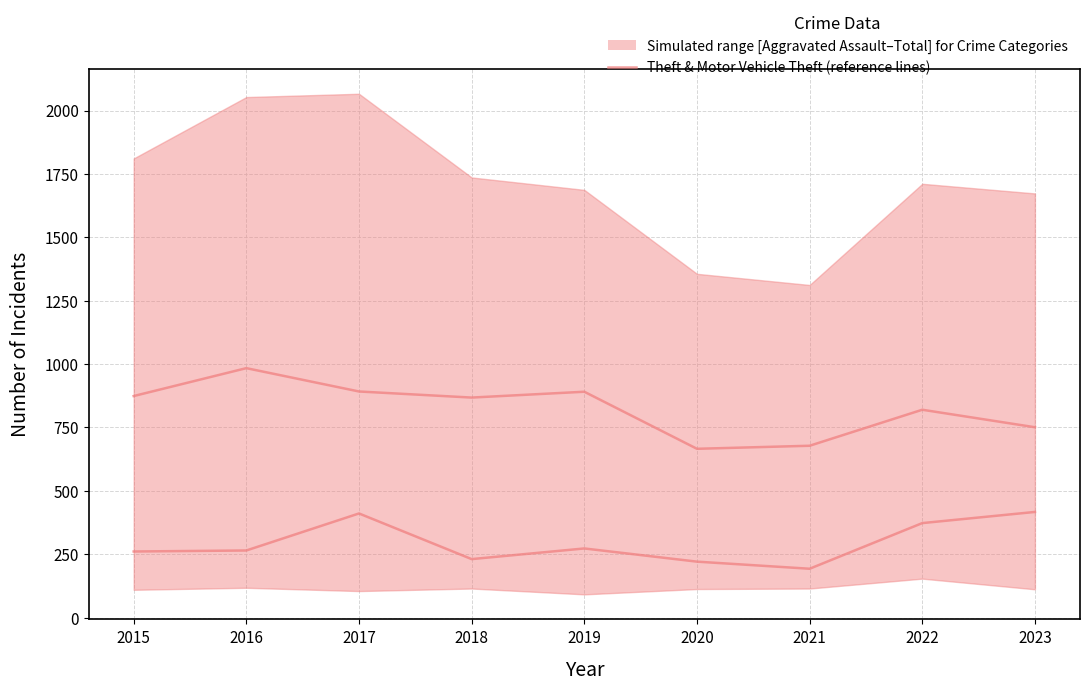

At which label is Motor Vehicle Theft closest to 305?

2019